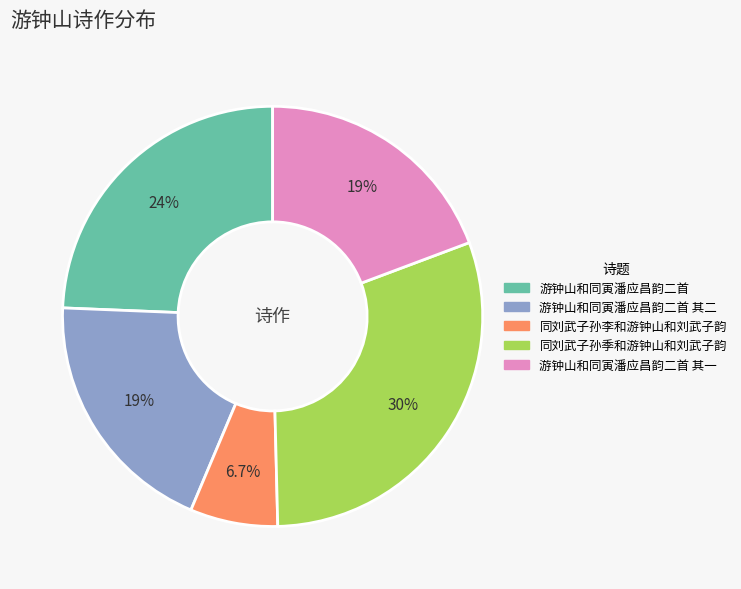

Does any single category account for the majority?

No